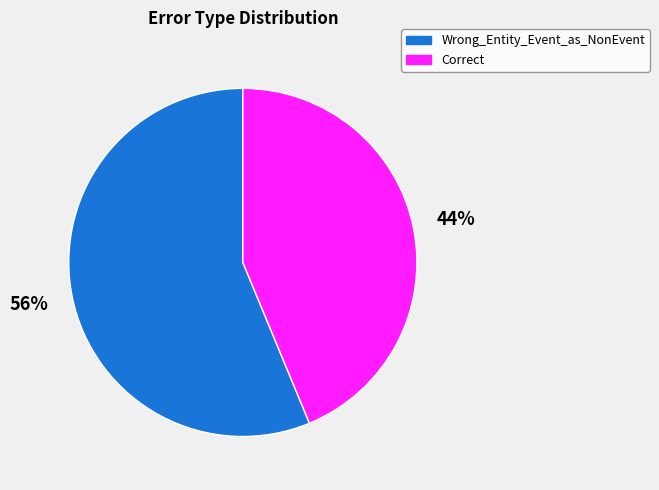

What is the smallest slice in the pie chart?

Correct